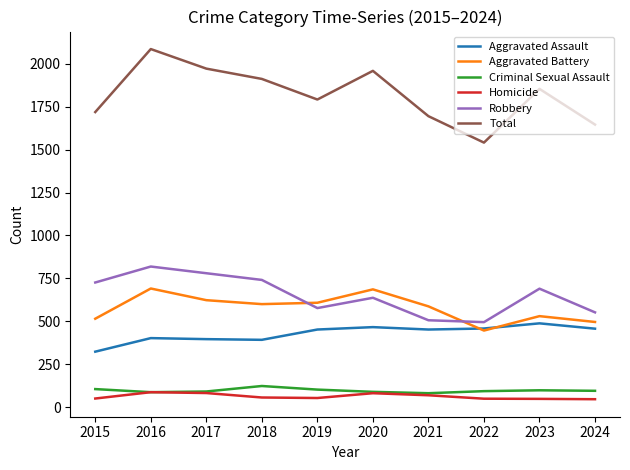

At how many categories does at least one series exceed 562?

10